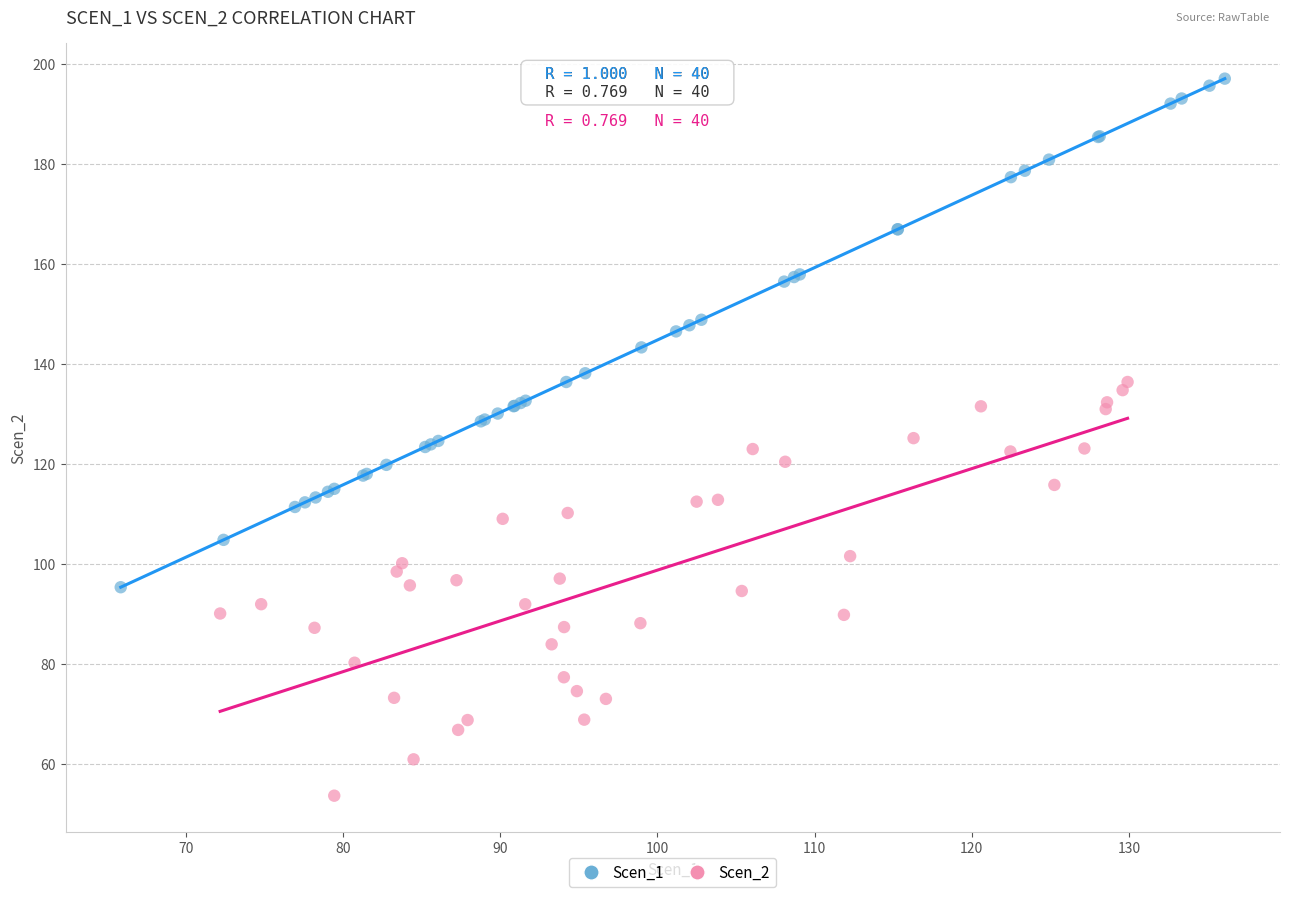

Which series contains the highest Y value?

Scen_1